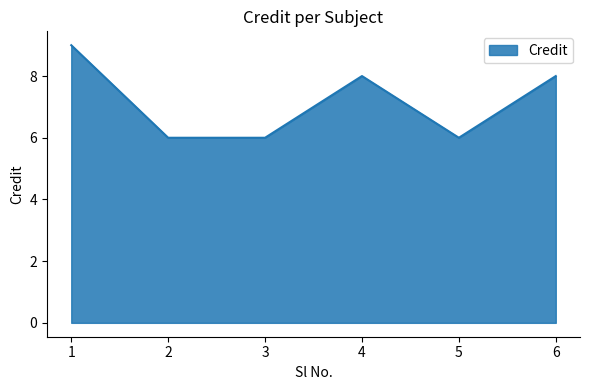

True or false: there are more than 0 points higher than both neighbors.

True